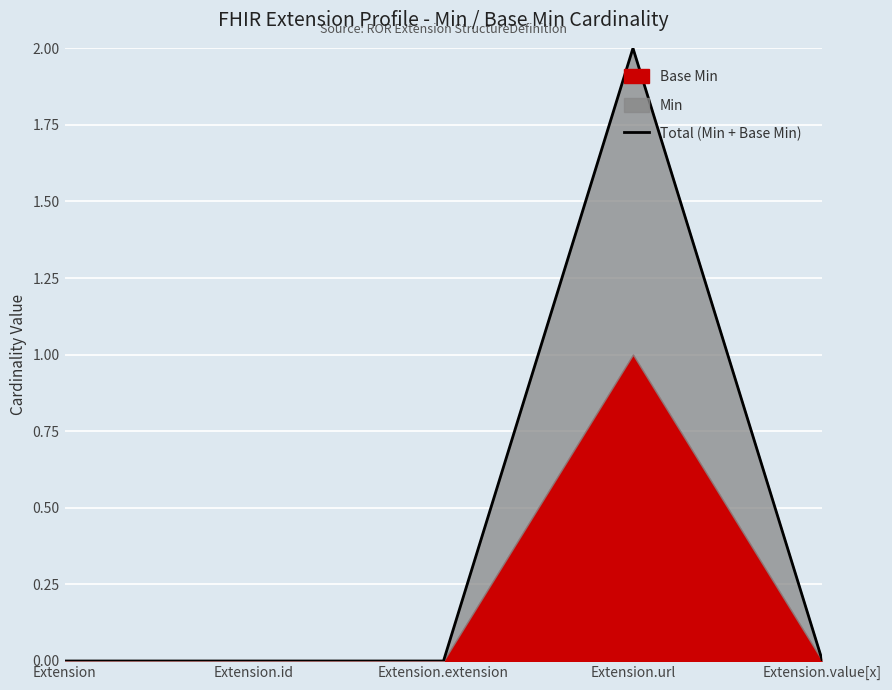

What is the label of the 5th point from the right?

Extension